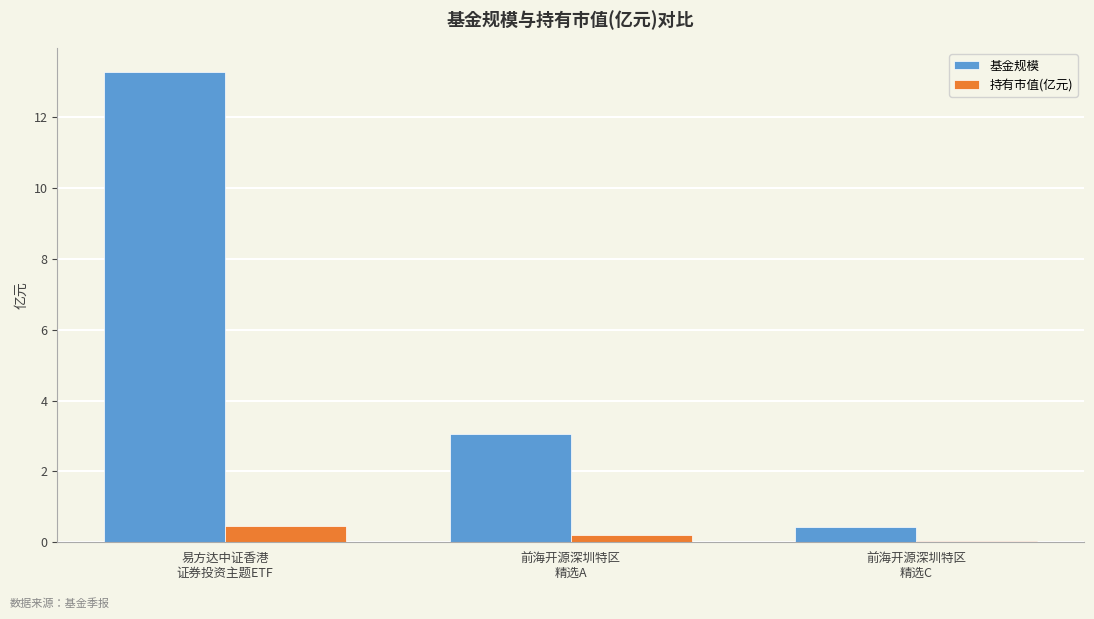

What is the greatest value displayed?

13.3